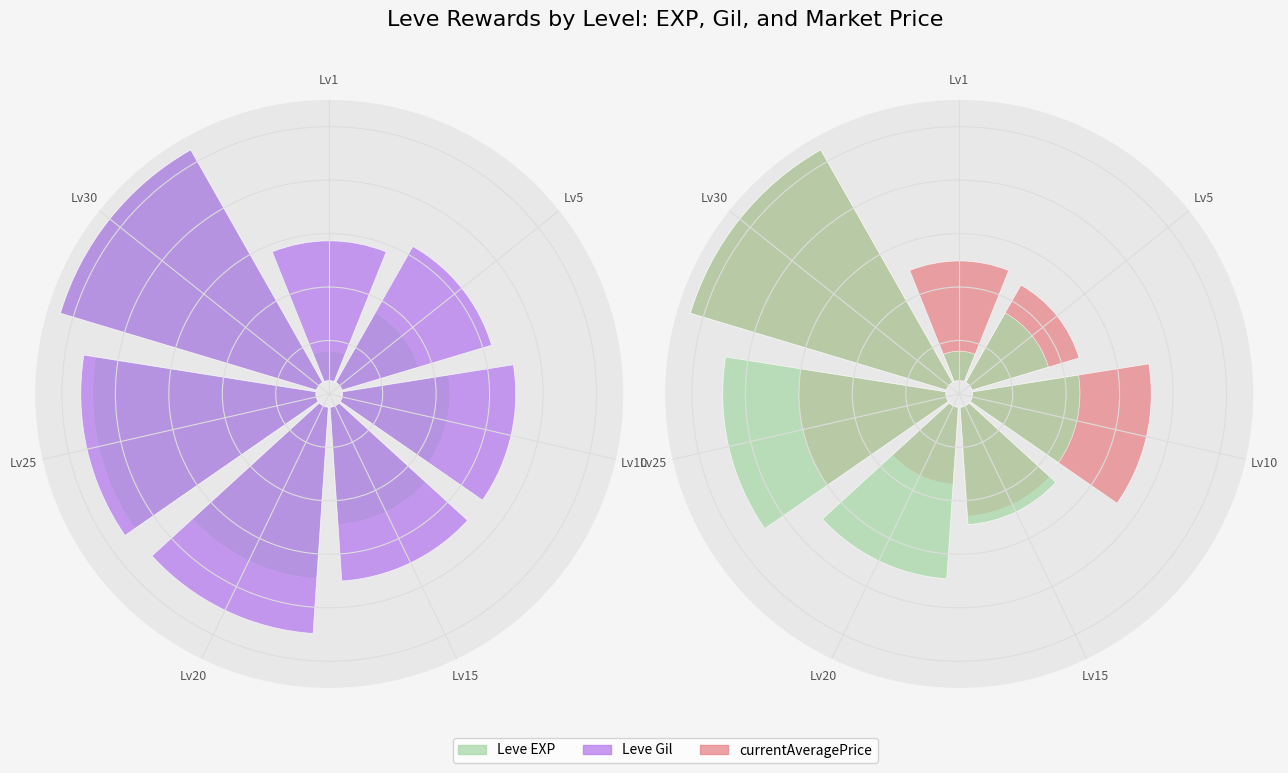

What is the greatest value displayed?

1.0